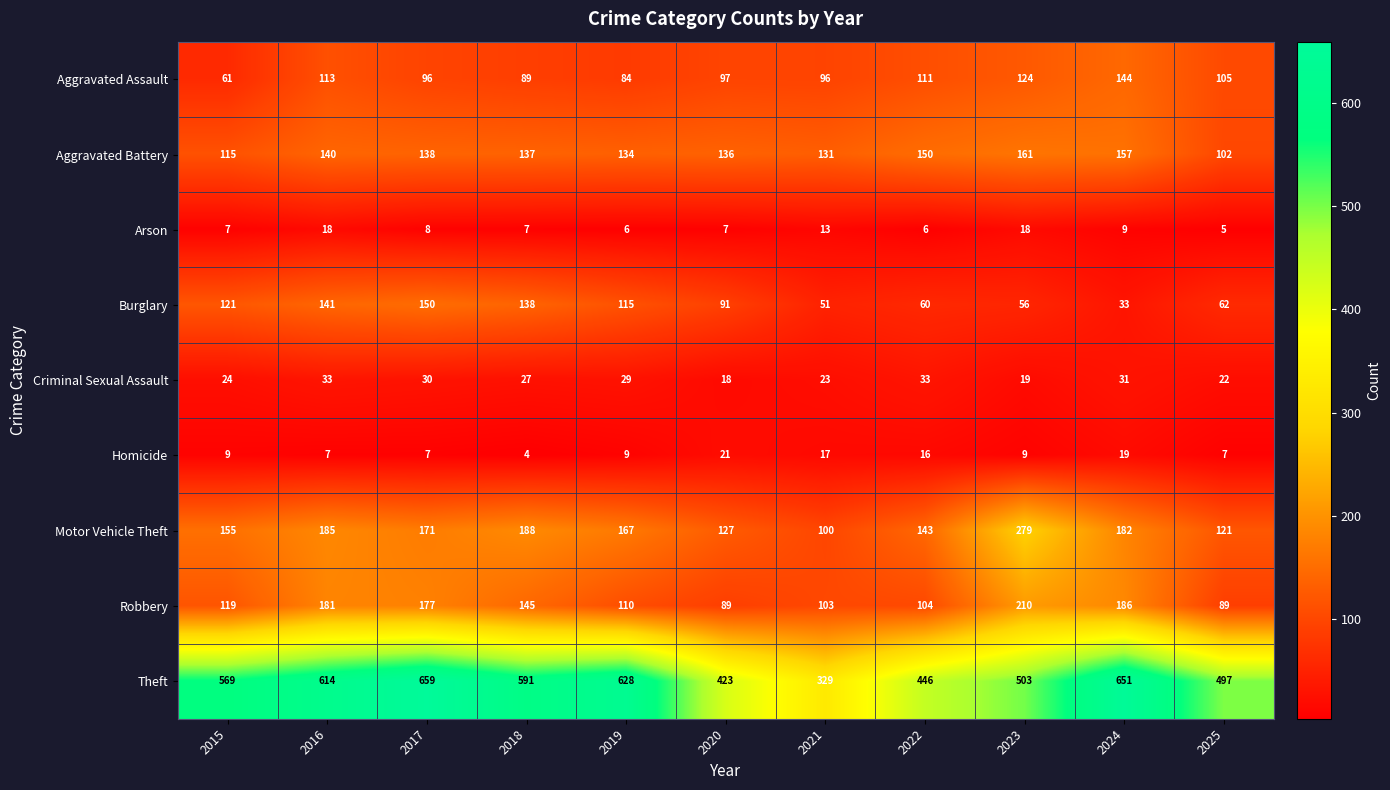

What is the sum of the Robbery values at 2021 and 2025?

192